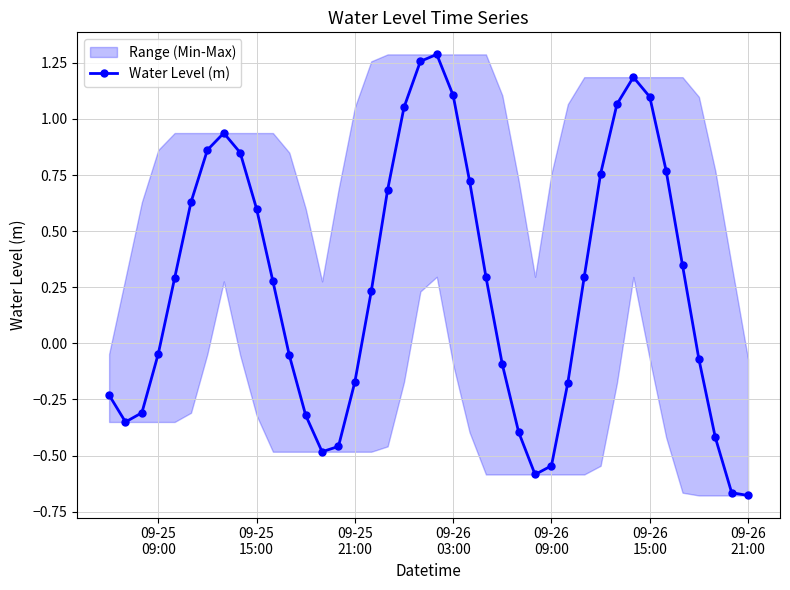

What is the minimum value shown in the chart?

-0.7